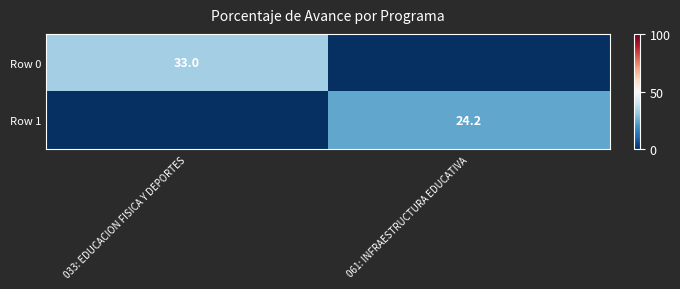

Is it true that Row 1 equals 24.2 at 061: INFRAESTRUCTURA EDUCATIVA?

True